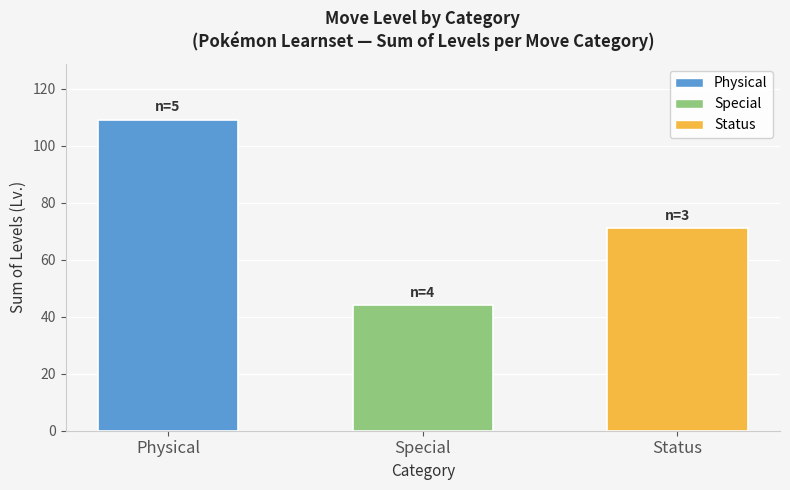

Reading right to left, transcribe all the data shown in this chart.

Status=71	Special=44	Physical=109